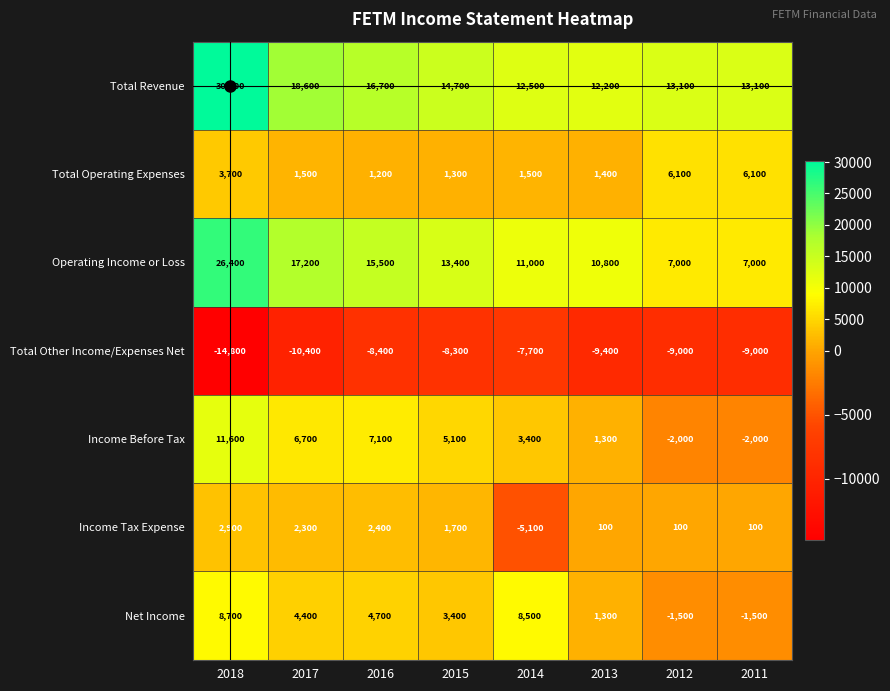

At how many categories does at least one series exceed 5738?

8